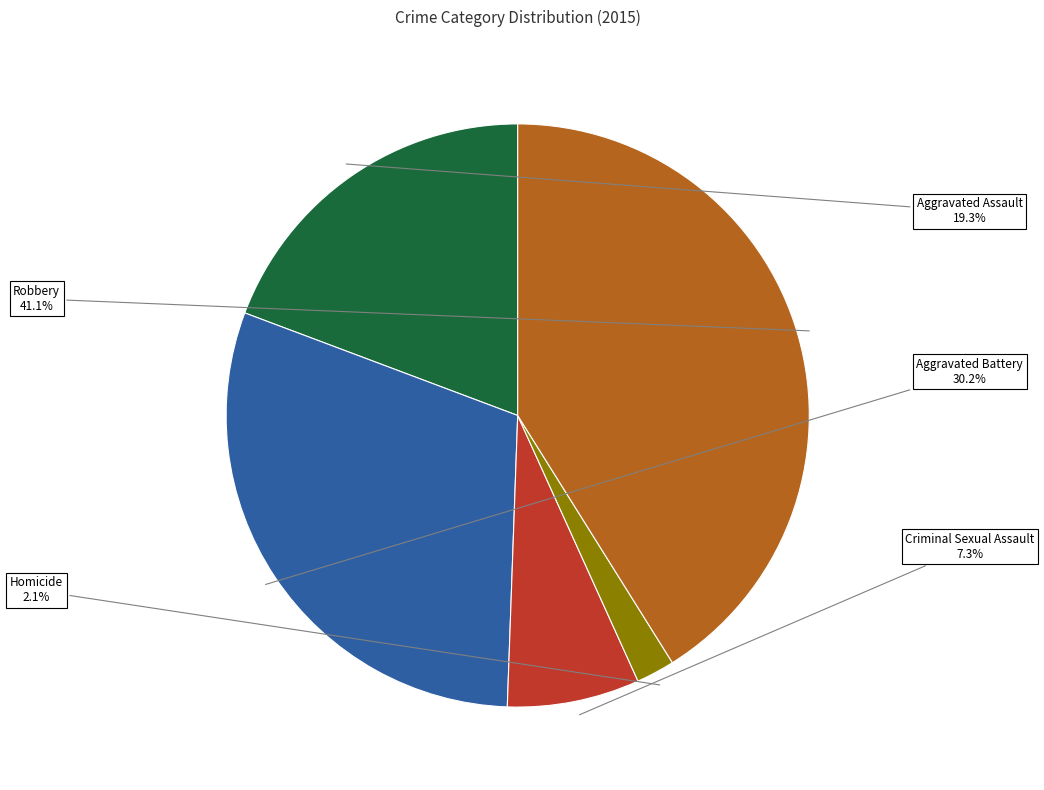

To the nearest percent, what is the difference between the Aggravated Assault and Robbery slice percentages?

22%